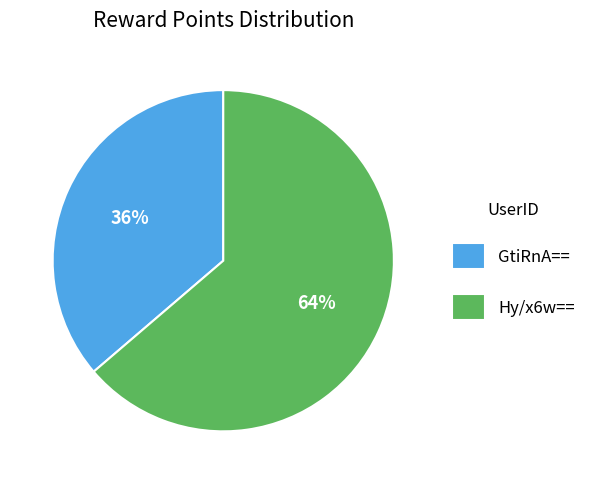

Count the number of slices in the pie.

2